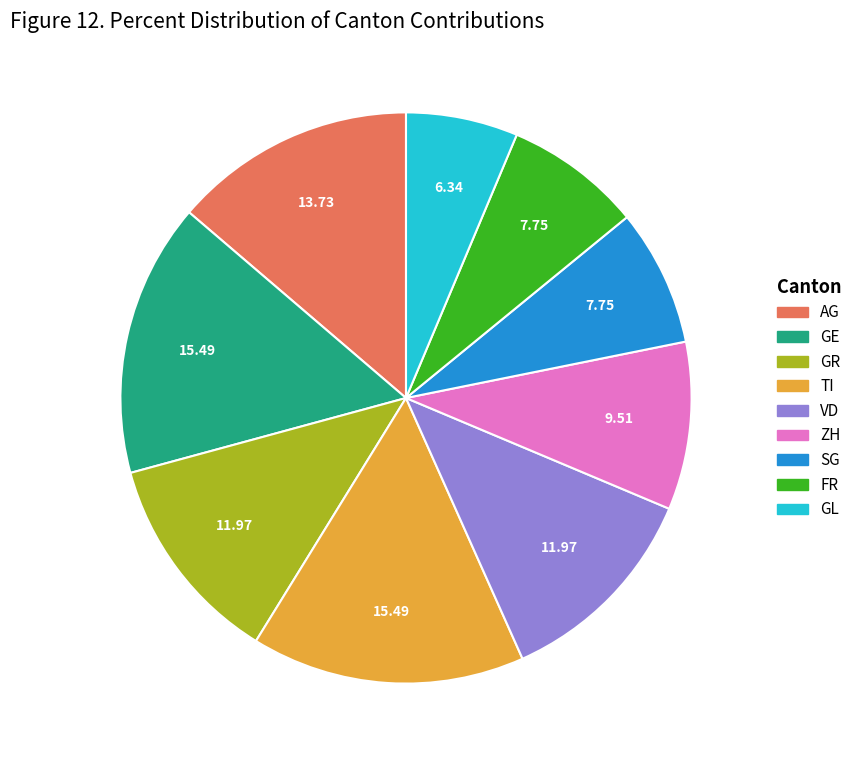

Does any single category account for the majority?

No